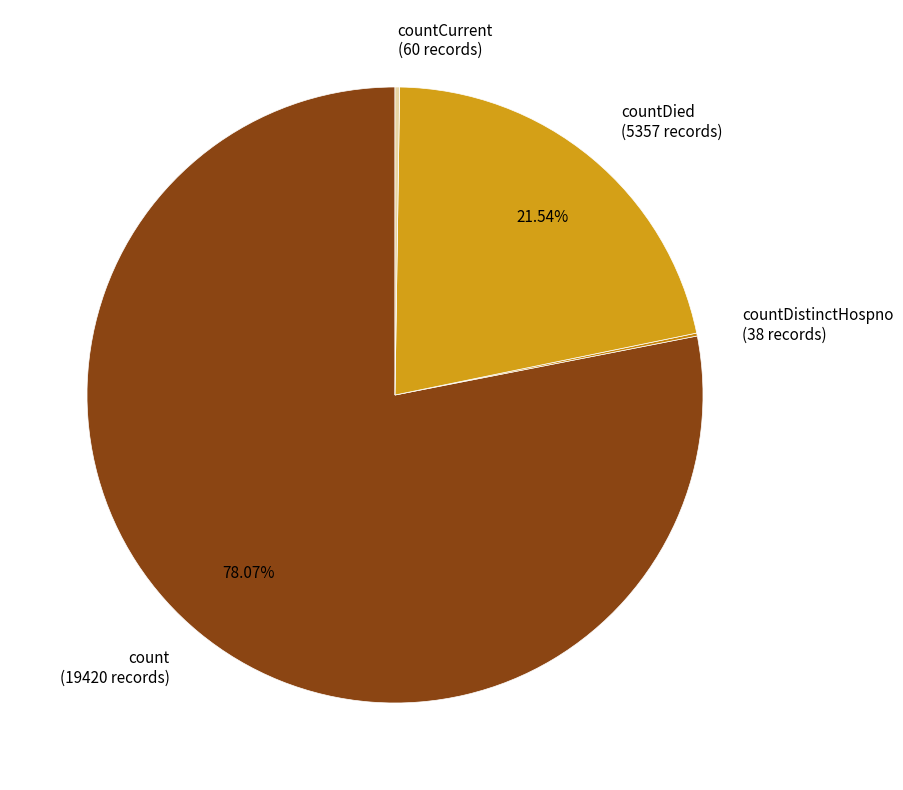

Which category has the biggest portion of the pie?

count (19420 records)